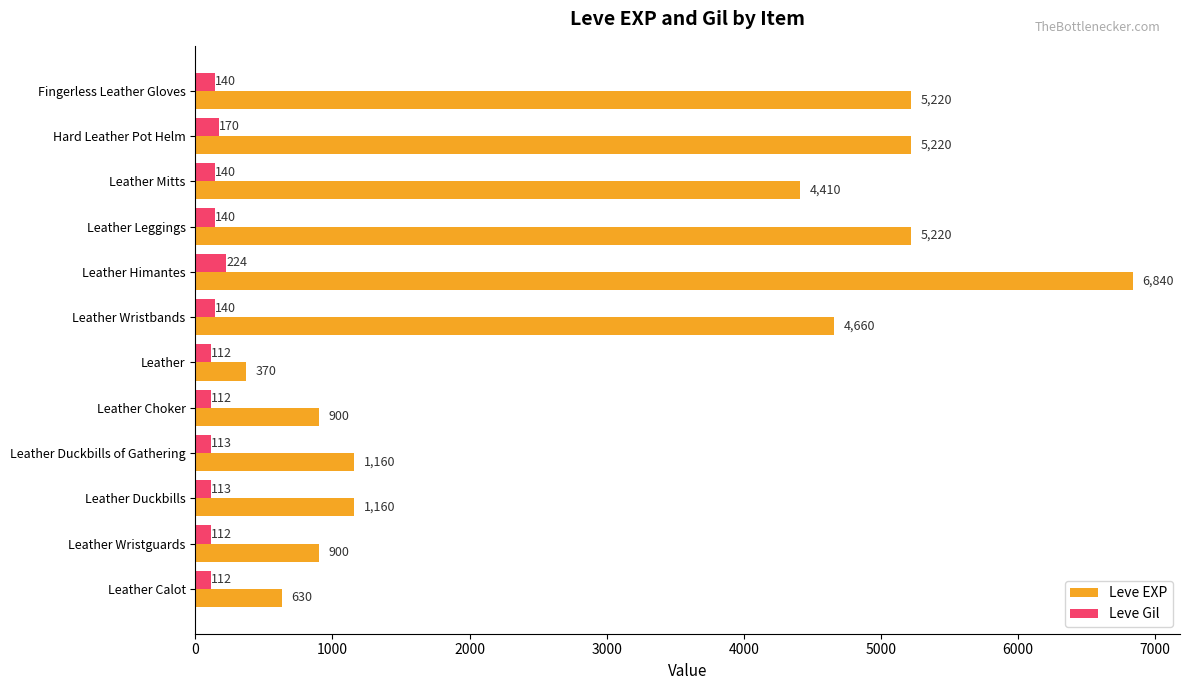

At which label does Leve EXP reach its peak?

Leather Himantes